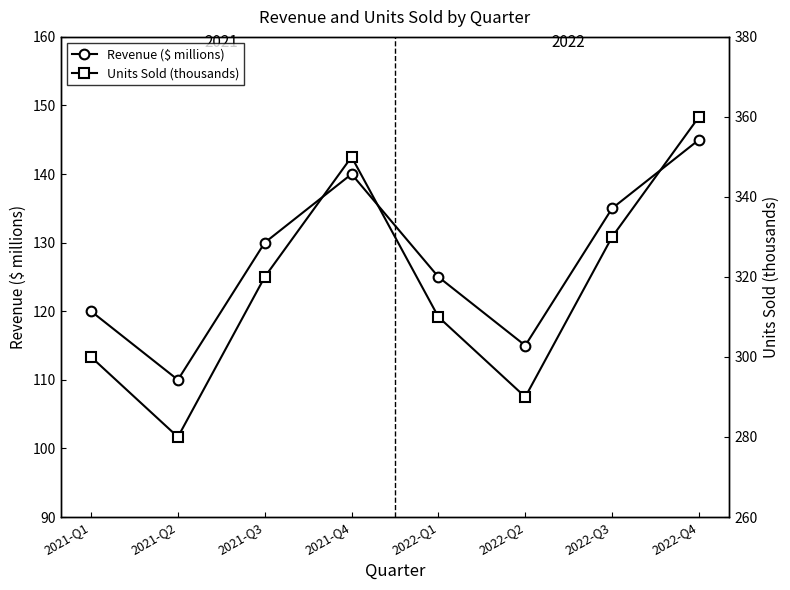

Rank the series at 2021-Q3 from highest to lowest value.

Units Sold (thousands), Revenue ($ millions)